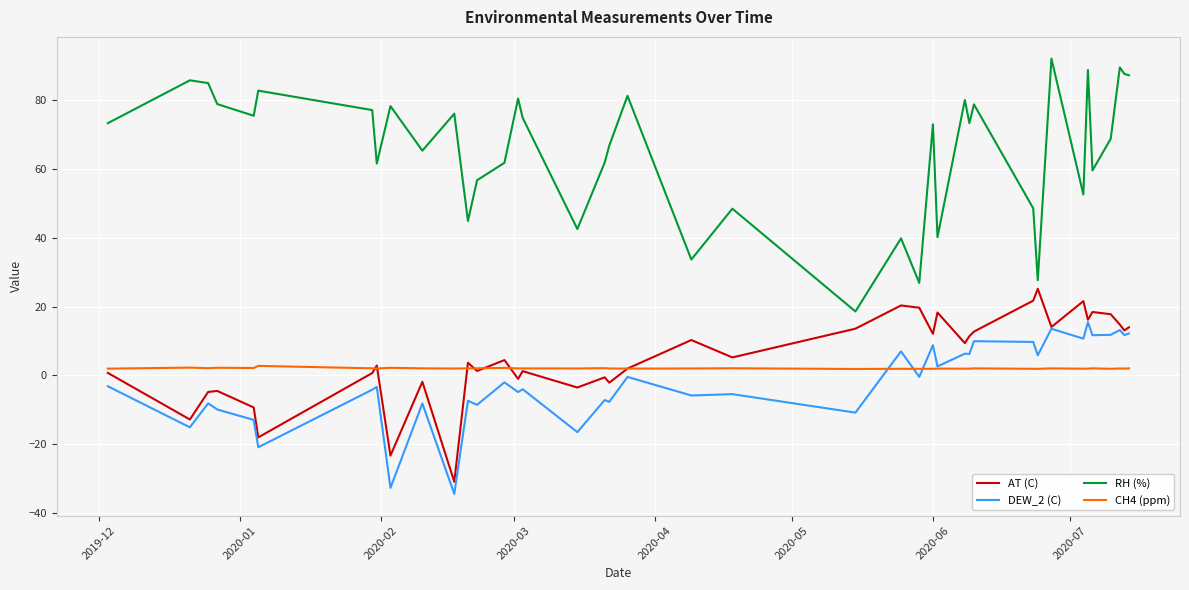

True or false: RH (%) and DEW_2 (C) intersect in this chart.

False